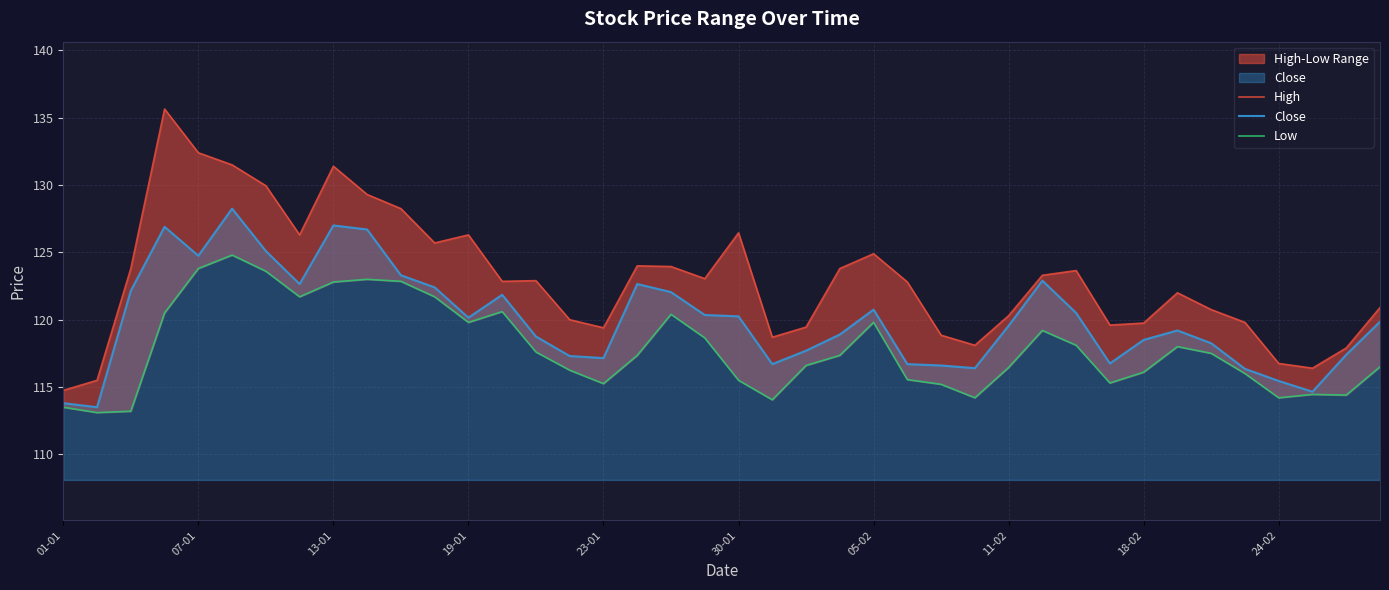

What is the minimum value for Close?

113.5